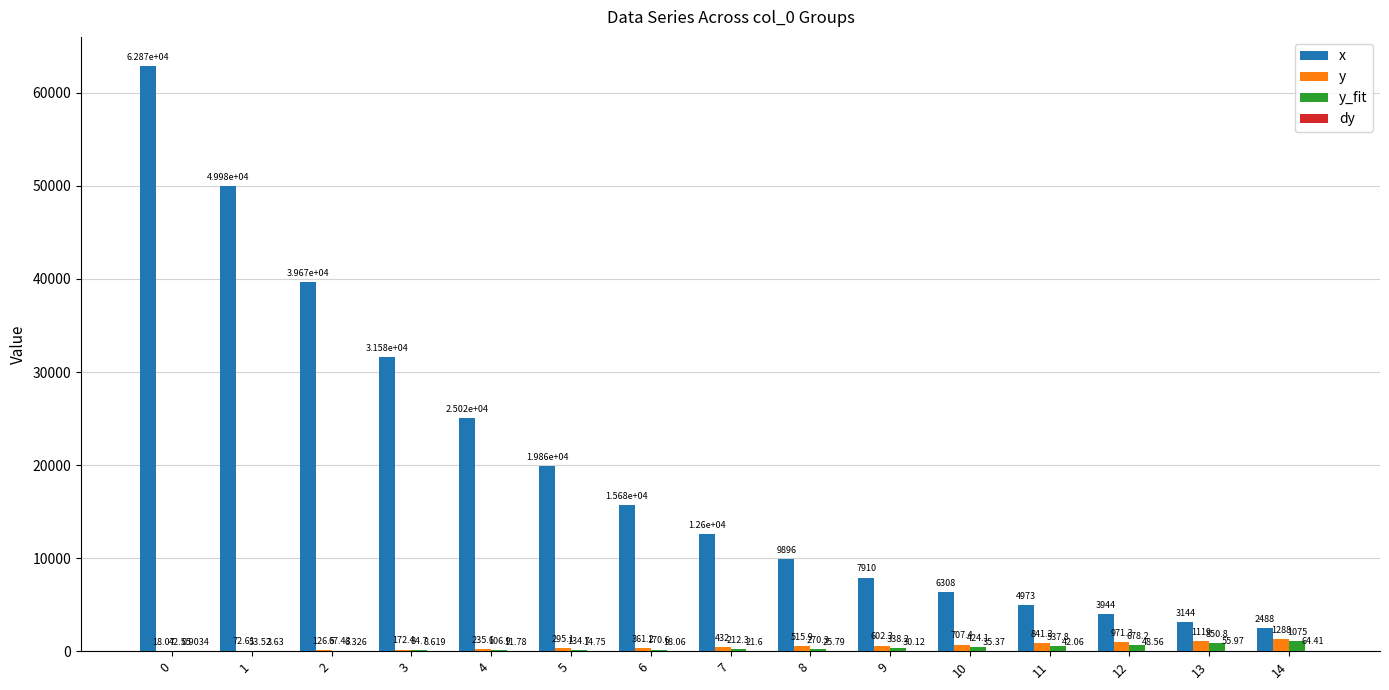

Which series changed the most between 13 and 14?

x